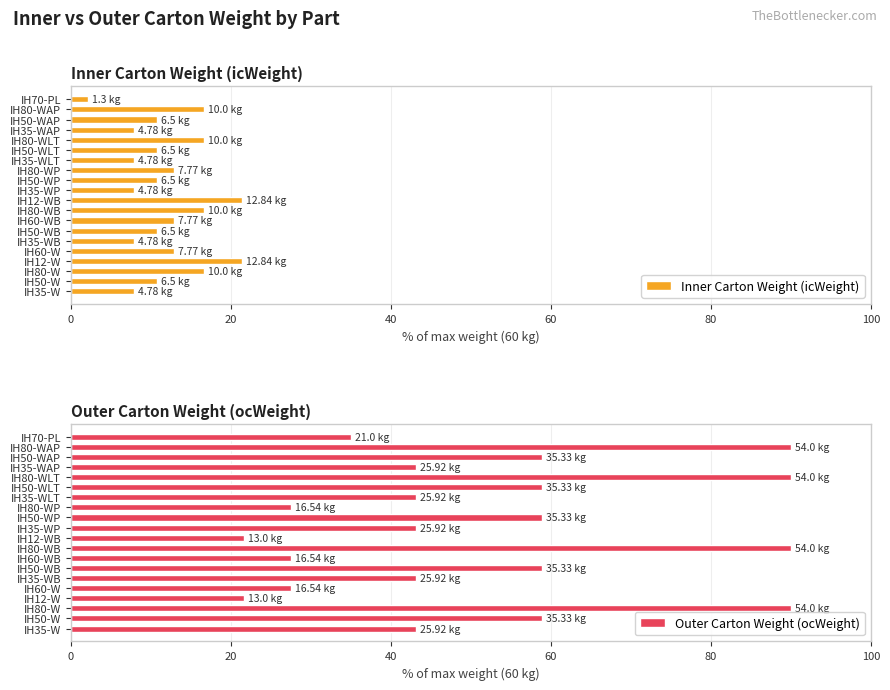

What is the difference between the maximum and second lowest values in the Inner Carton Weight (icWeight) series?

13.4